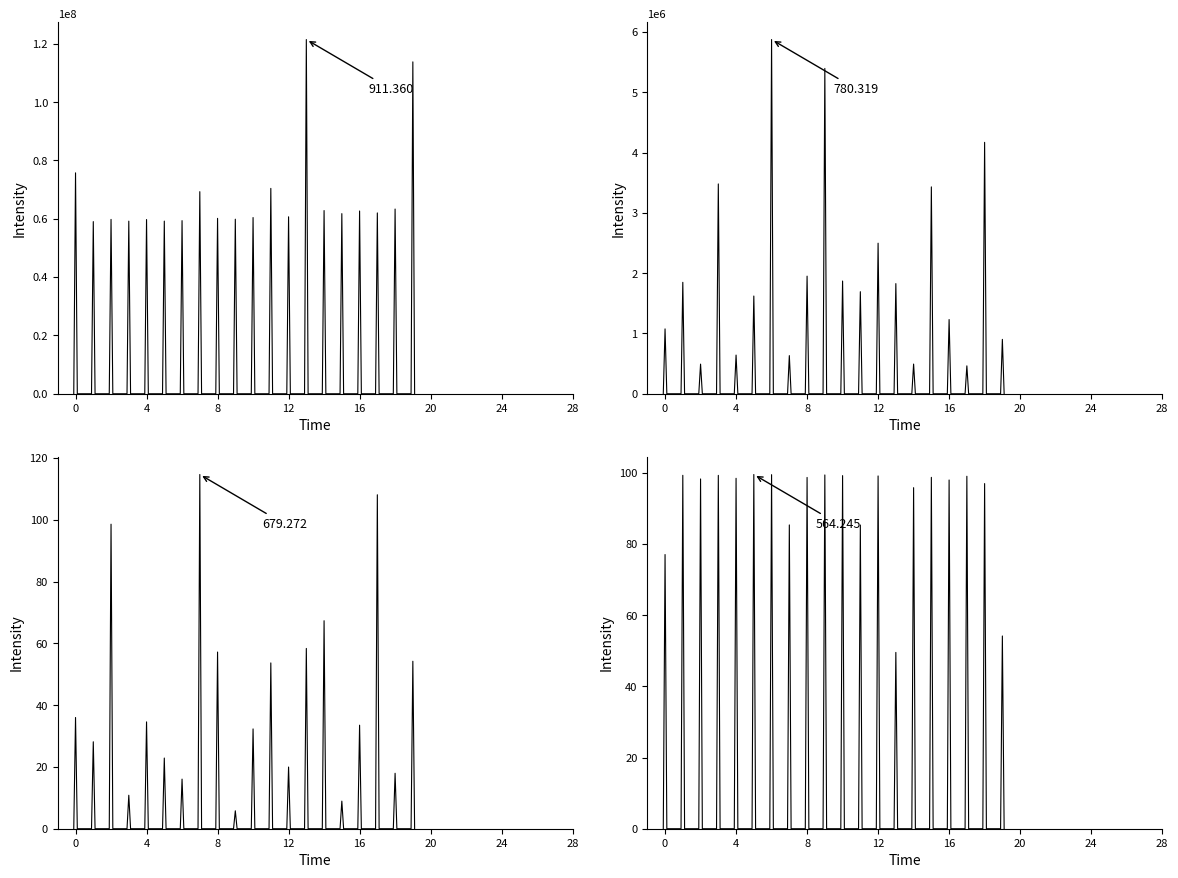

The value of FREE_FLOAT_PERCENTAGE at 1 is 141.7. True or false?

False